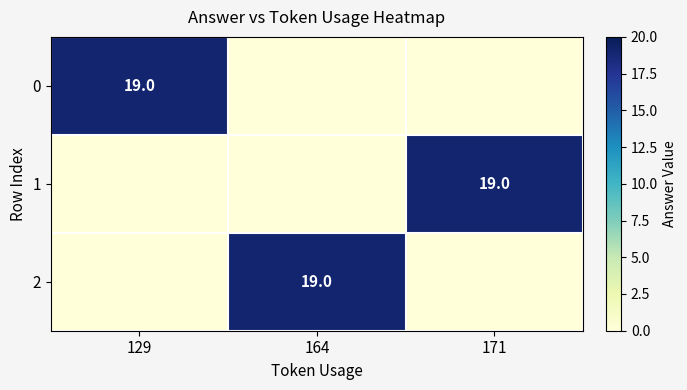

True or false: 2 has a value of 19 at 164.

True